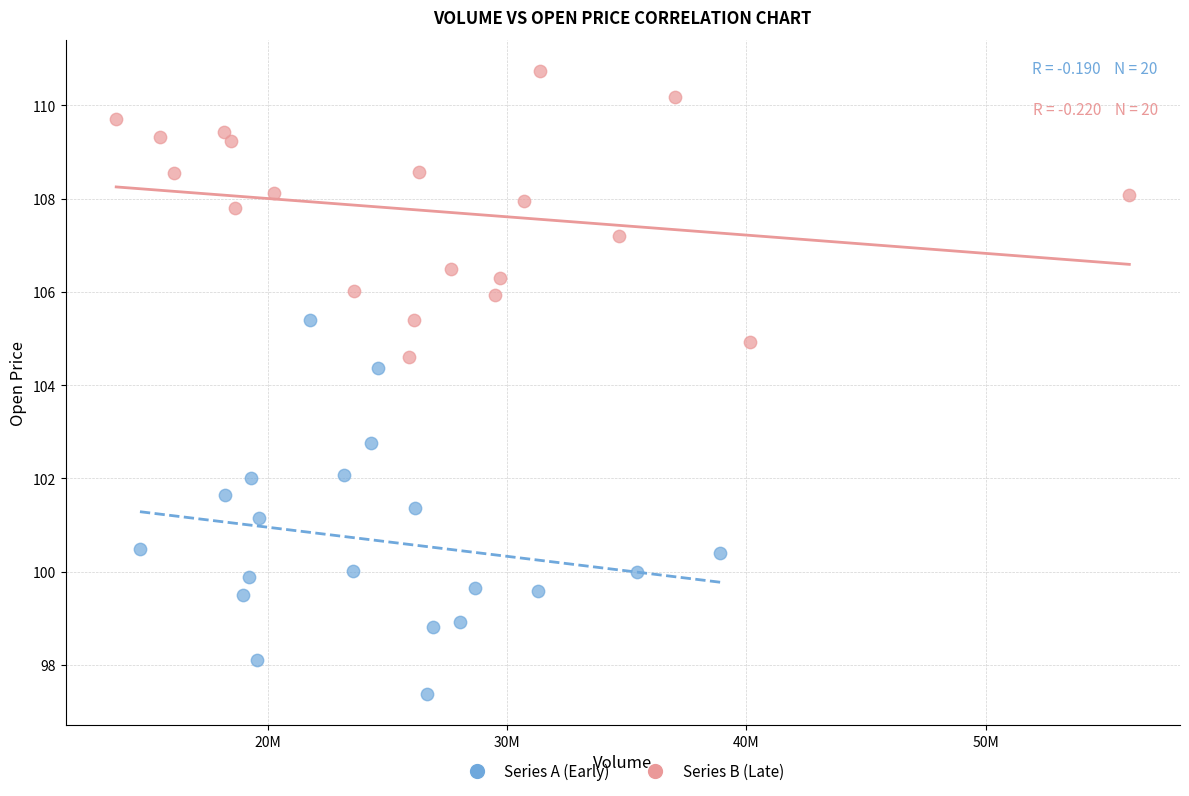

Which series reaches the minimum Y coordinate?

Series A (Early)